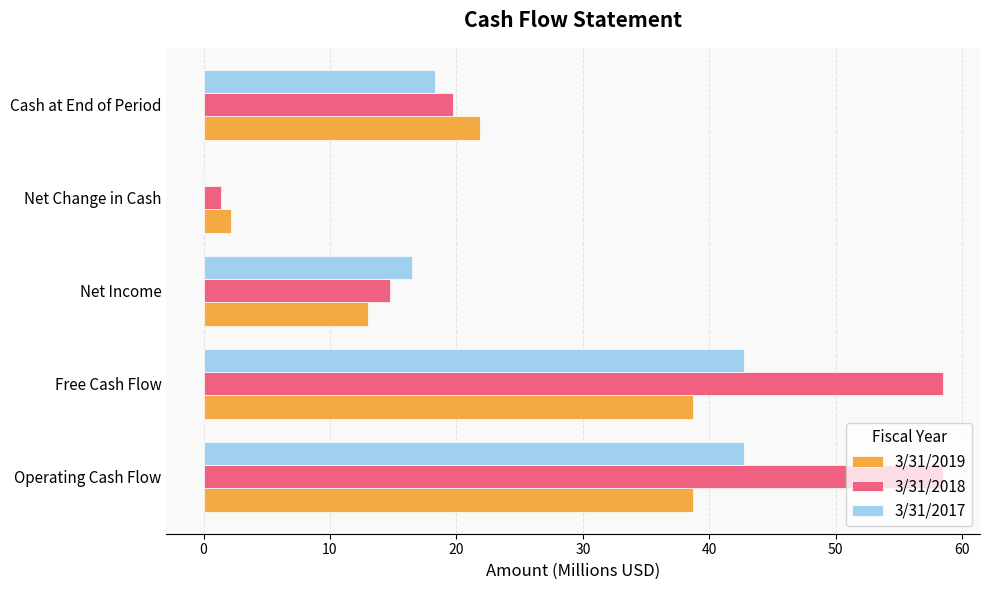

What is the maximum value shown in the chart?

58.5